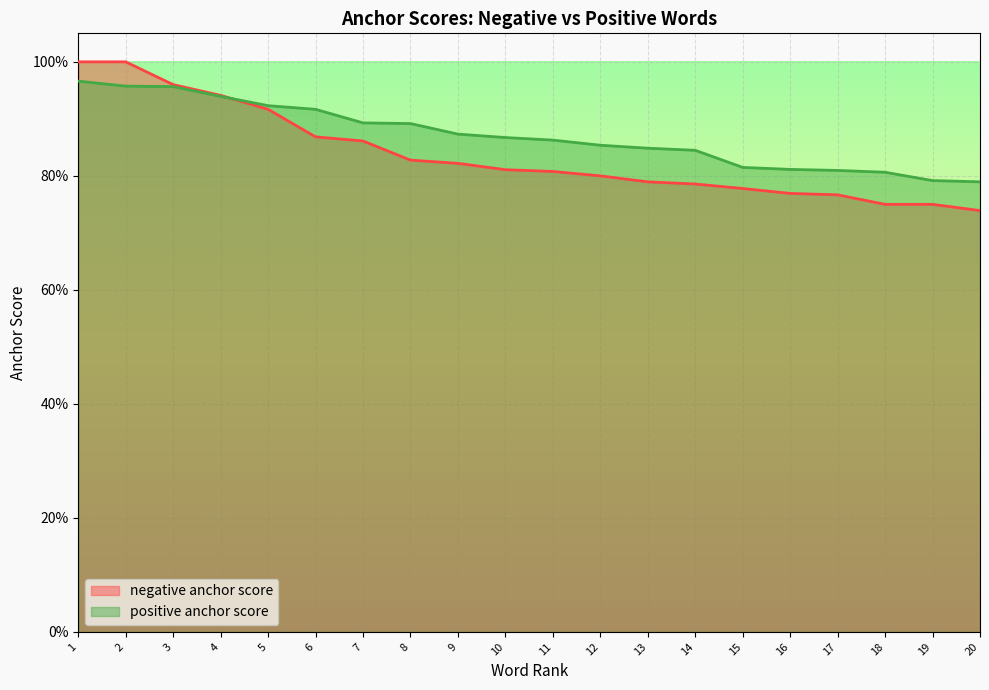

At which label does negative anchor score reach its peak?

1